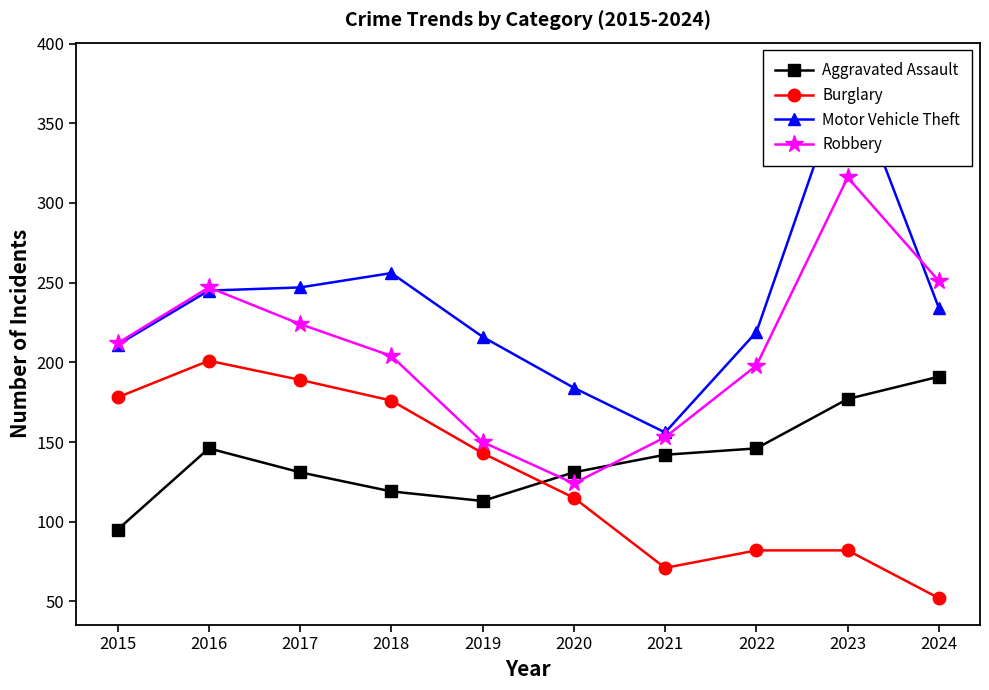

What is the total value across all series at 2018?

755